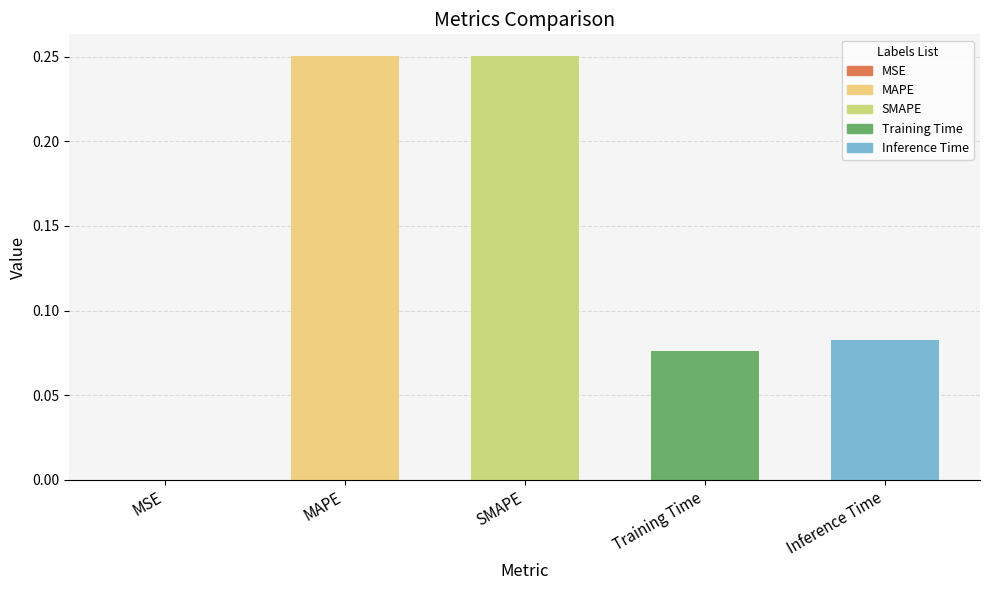

The value at MSE is 0.0. True or false?

True